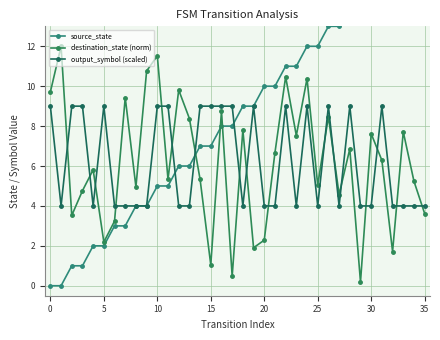

Reading right to left, extract all data points from this chart.

source_state: 17.0	17.0	16.0	16.0	15.0	15.0	14.0	14.0	13.0	13.0	12.0	12.0	11.0	11.0	10.0	10.0	9.0	9.0	8.0	8.0	7.0	7.0	6.0	6.0	5.0	5.0	4.0	4.0	3.0	3.0	2.0	2.0	1.0	1.0	0.0	0.0
destination_state (norm): 3.6	5.2	7.7	1.7	6.3	7.6	0.2	6.9	4.6	8.5	5.0	10.4	7.5	10.5	6.7	2.3	1.9	7.8	0.5	8.8	1.0	5.3	8.4	9.8	5.3	11.5	10.8	5.0	9.4	3.2	2.2	5.8	4.8	3.5	12.0	9.7
output_symbol (scaled): 4.0	4.0	4.0	4.0	9.0	4.0	4.0	9.0	4.0	9.0	4.0	9.0	4.0	9.0	4.0	4.0	9.0	4.0	9.0	9.0	9.0	9.0	4.0	4.0	9.0	9.0	4.0	4.0	4.0	4.0	9.0	4.0	9.0	9.0	4.0	9.0